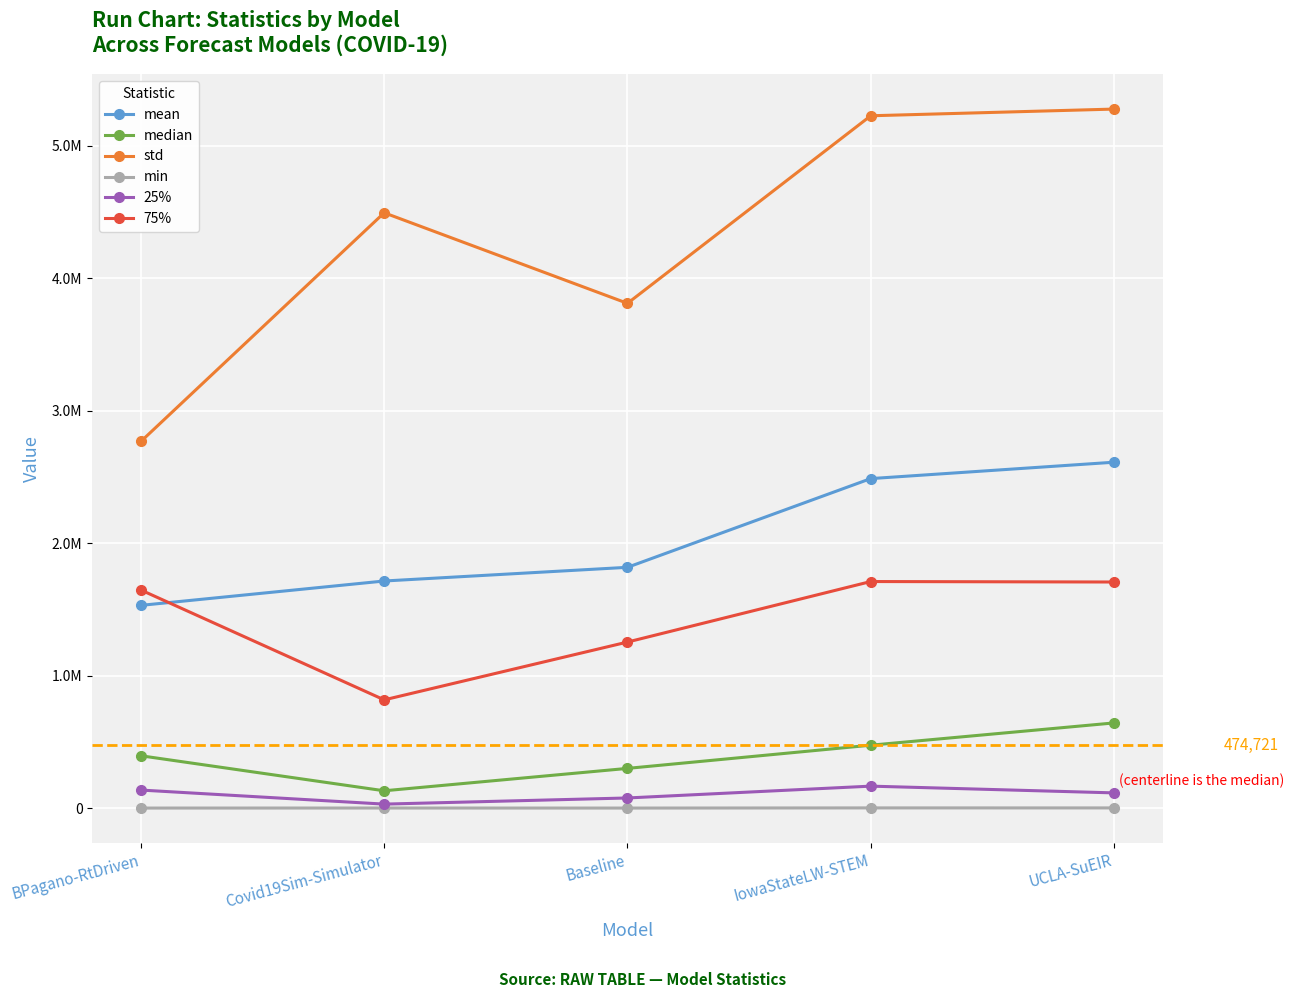

What is the average value of the 75% series?

1426711.8